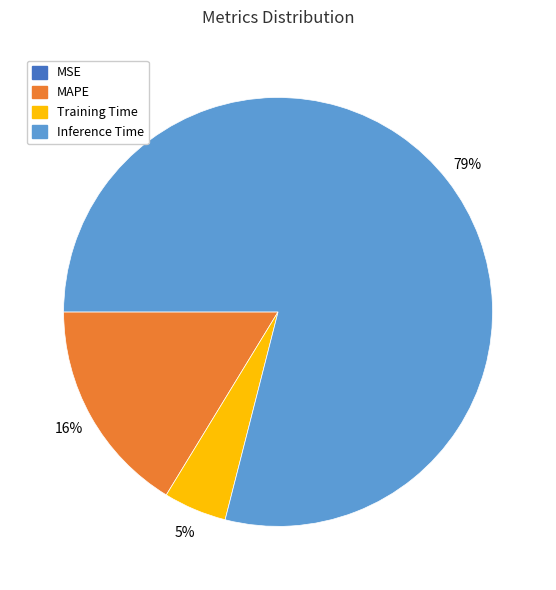

True or false: MAPE accounts for 25% of the total.

False